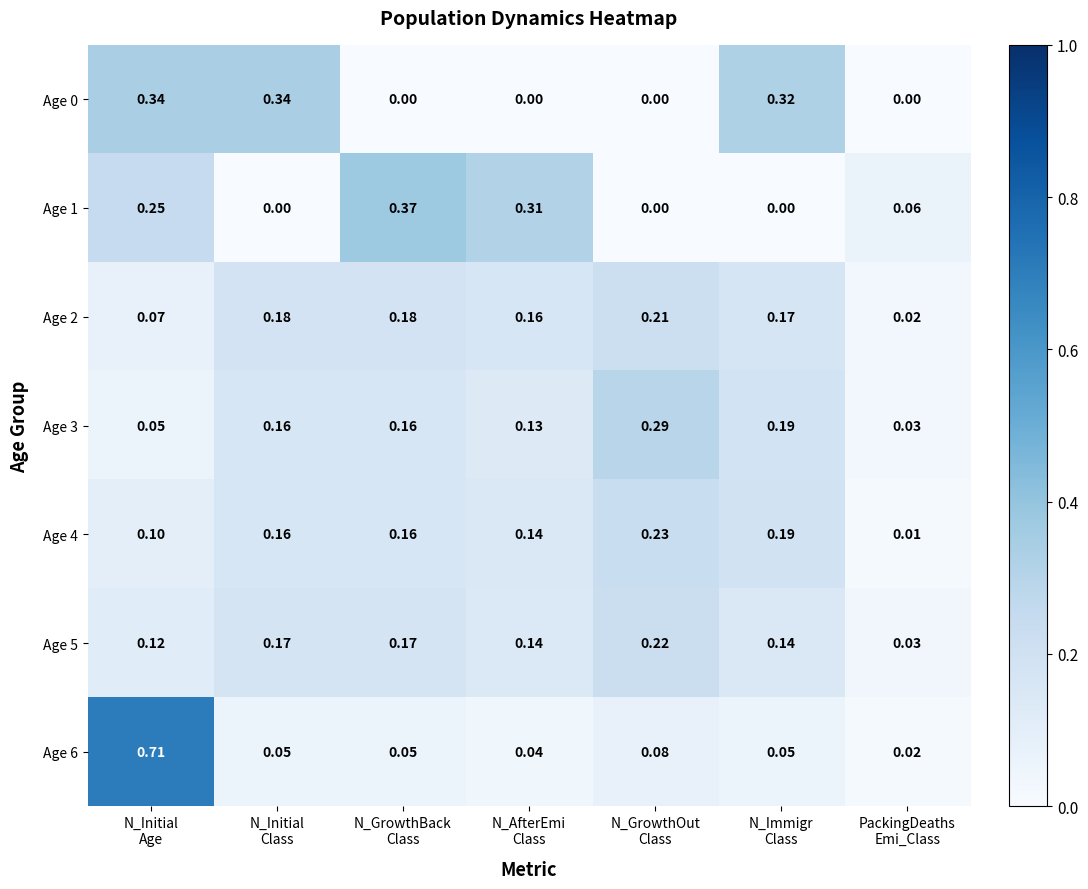

How many series are shown in this chart?

7